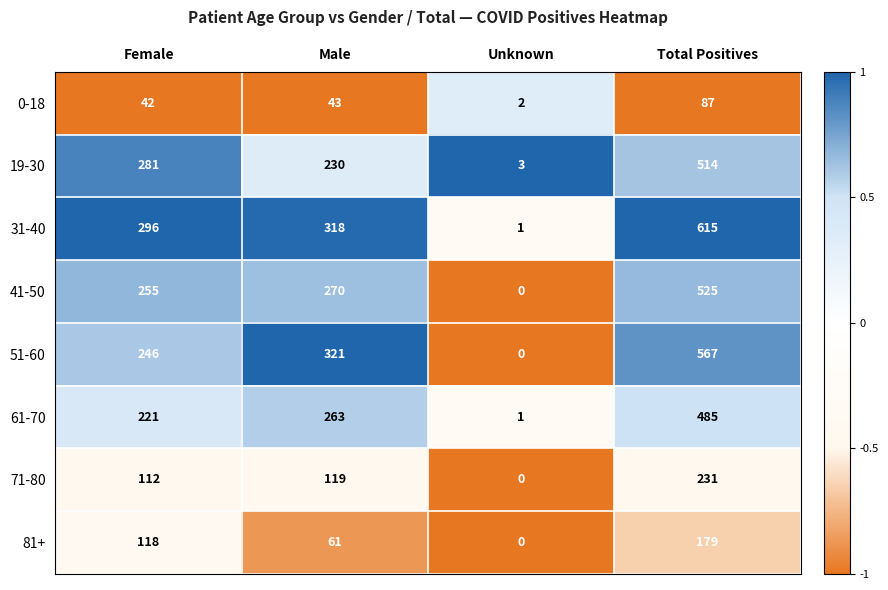

Rank the series by their maximum value, from lowest to highest.

0-18, 81+, 71-80, 61-70, 19-30, 41-50, 51-60, 31-40